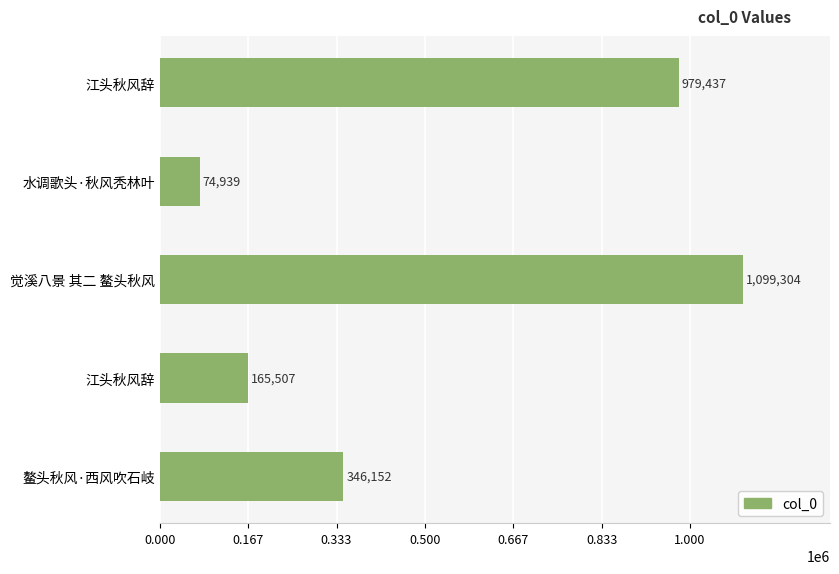

What is the minimum value shown in the chart?

74939